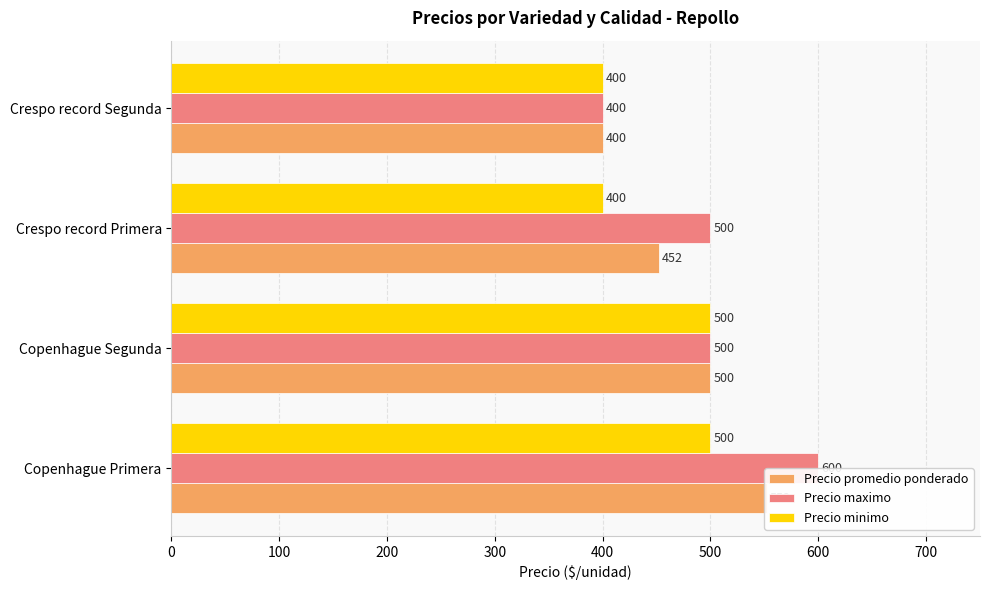

The value of Precio maximo at Copenhague Primera is 196. True or false?

False